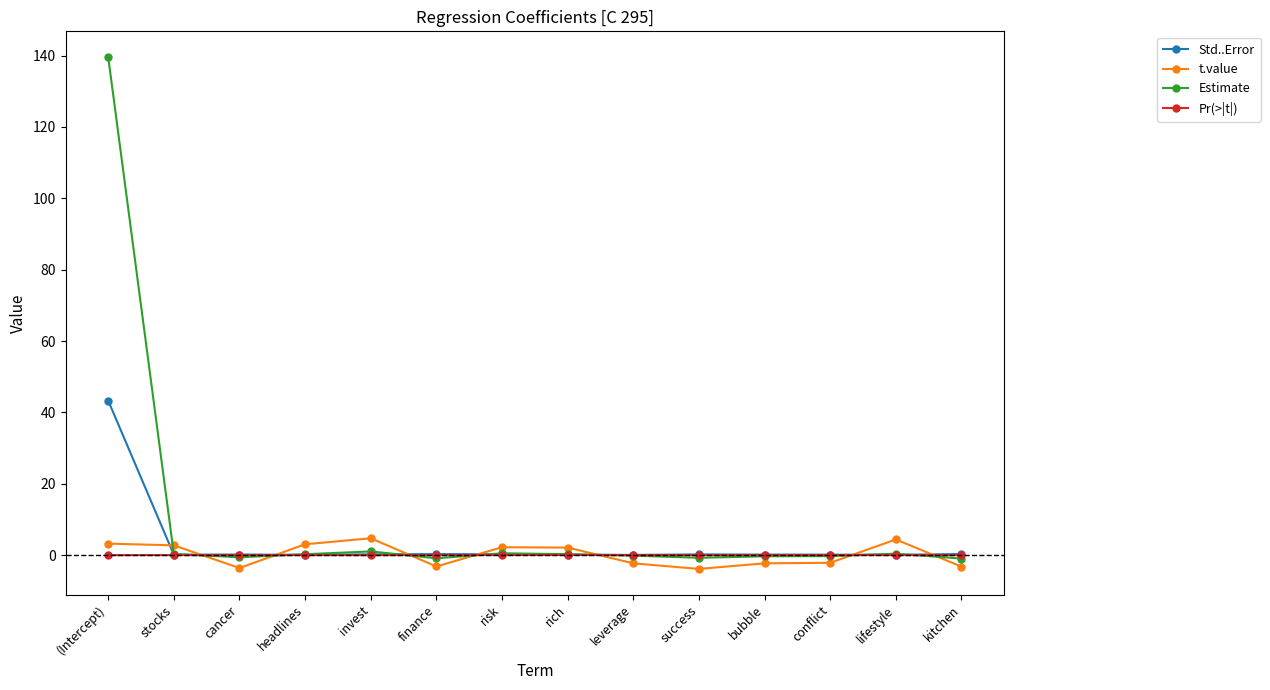

Does the chart have visible grid lines?

No